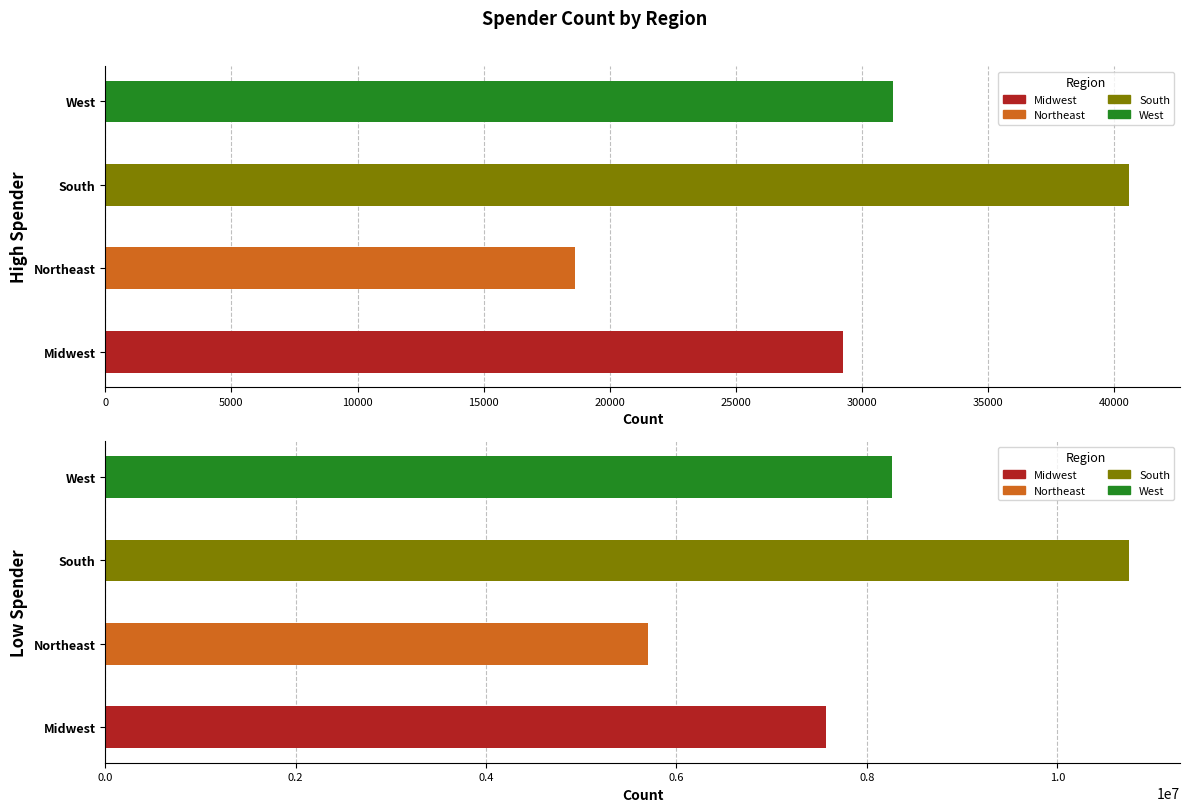

Does the chart contain stacked bars?

No